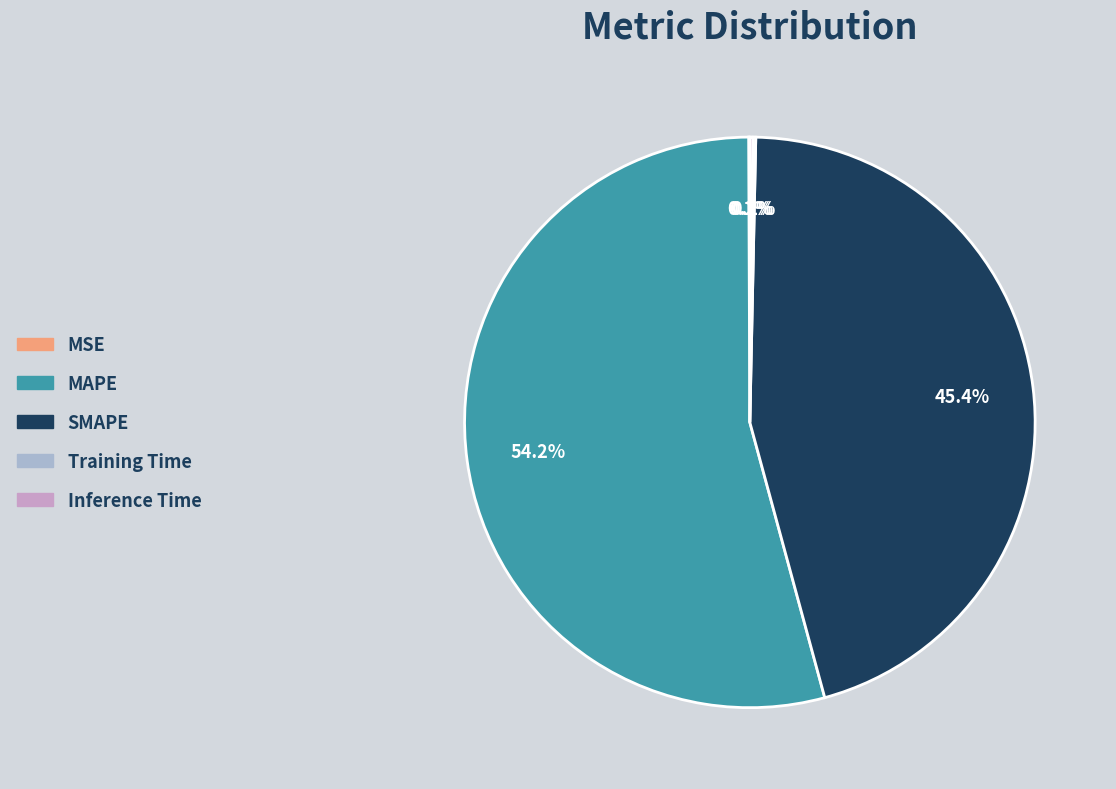

Which category has the biggest portion of the pie?

MAPE